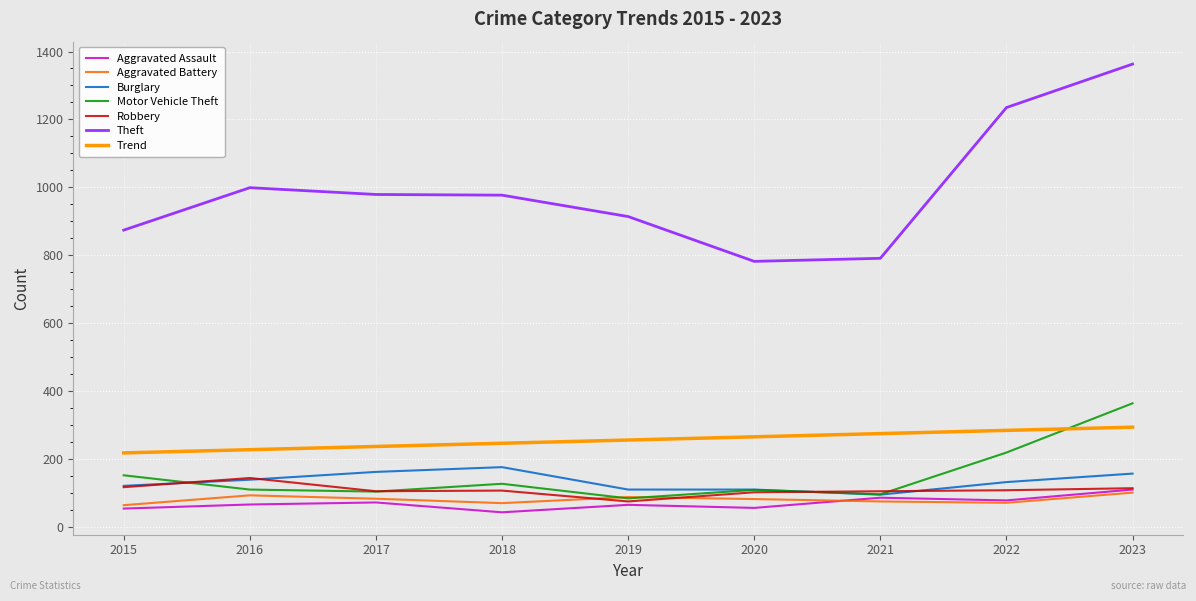

At how many categories does at least one series exceed 718?

9